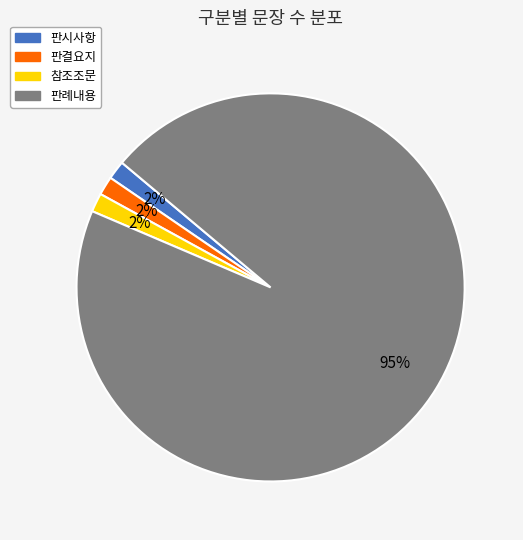

Which category has the biggest portion of the pie?

판례내용